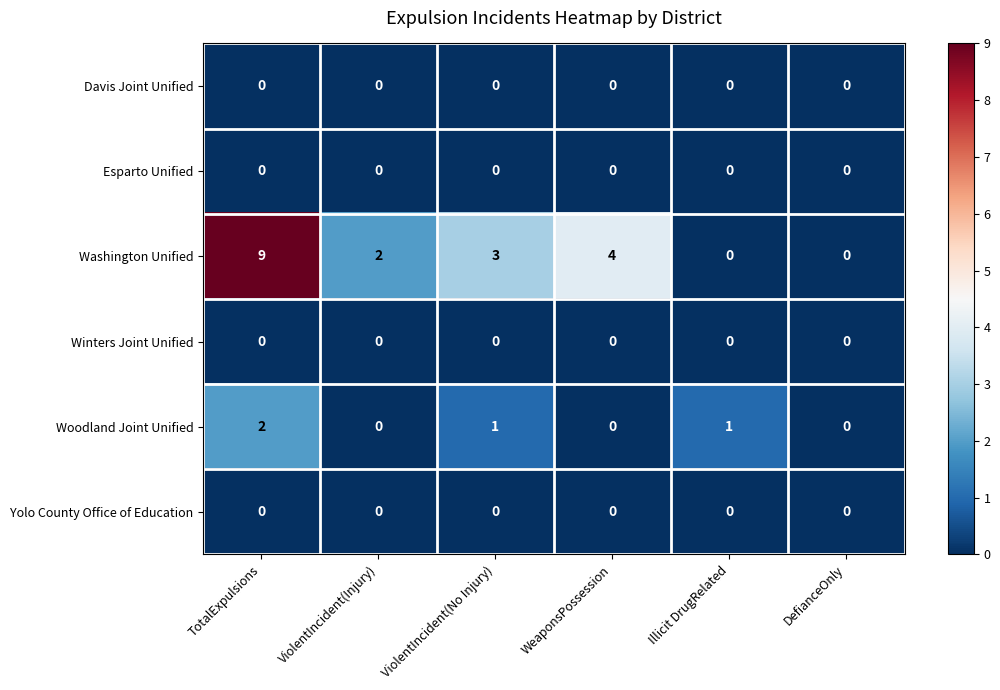

The value of Washington Unified at ViolentIncident(No Injury) is 3. True or false?

True